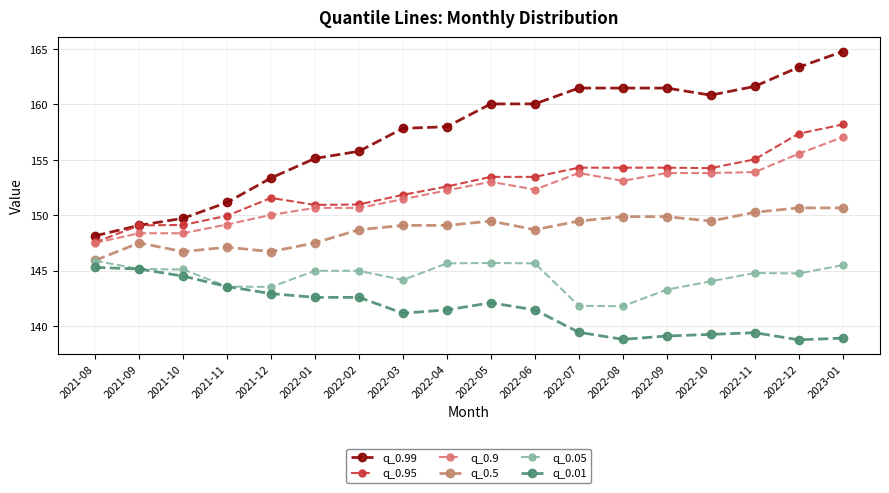

What is the maximum value shown in the chart?

164.8